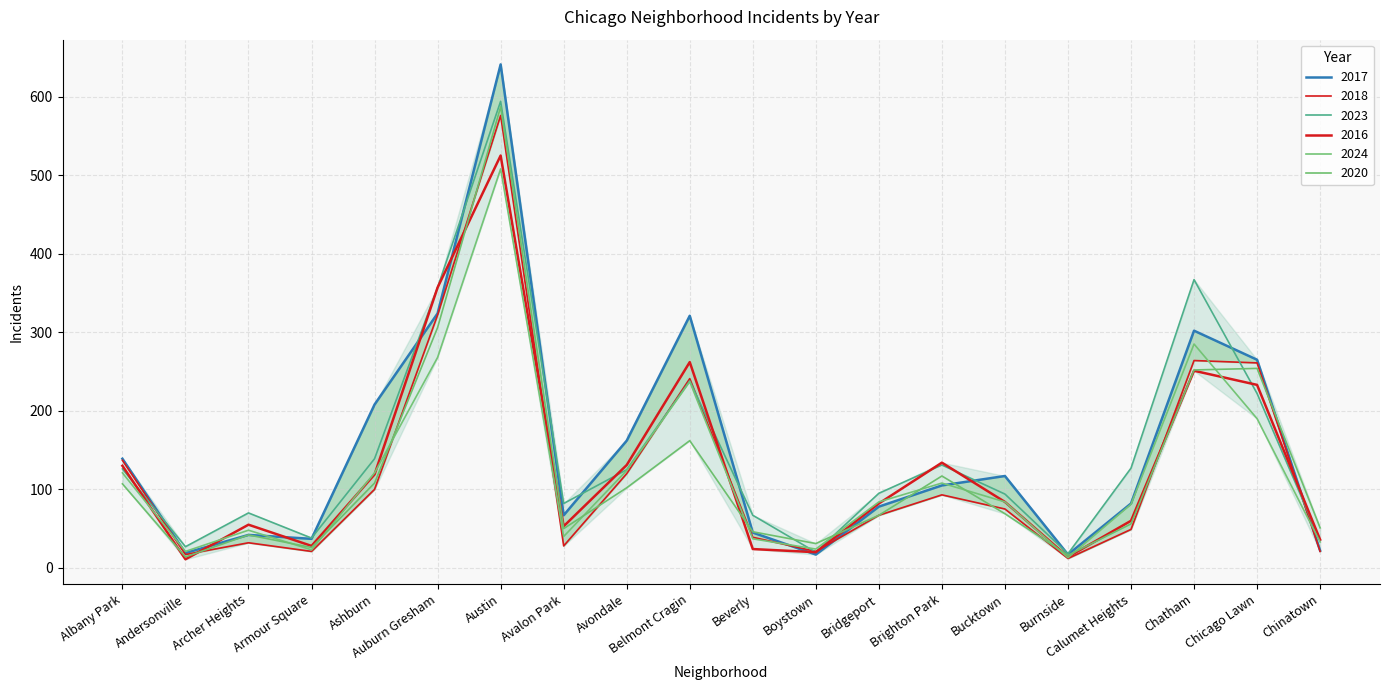

What is the difference between the maximum and minimum values in the 2020 series?

573